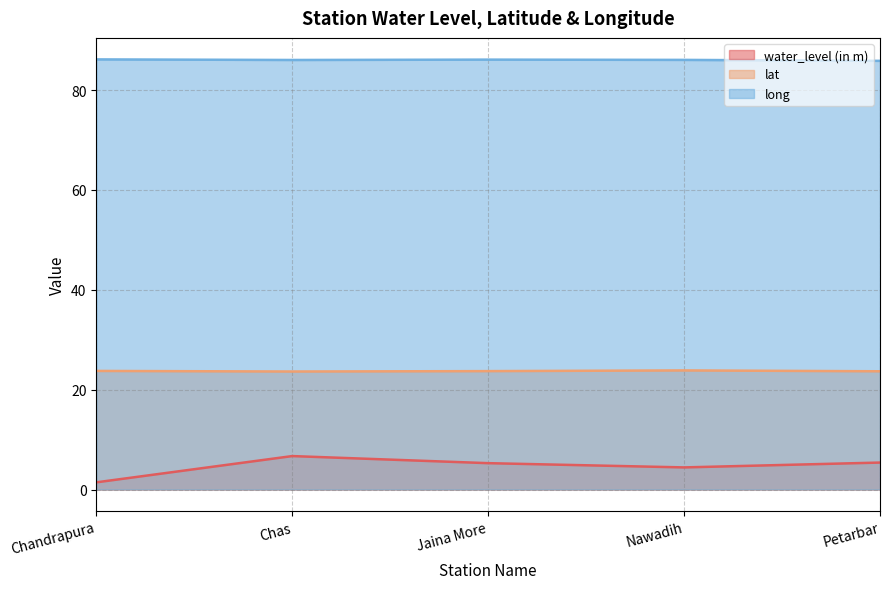

What is the highest value of the water_level (in m) series?

6.7